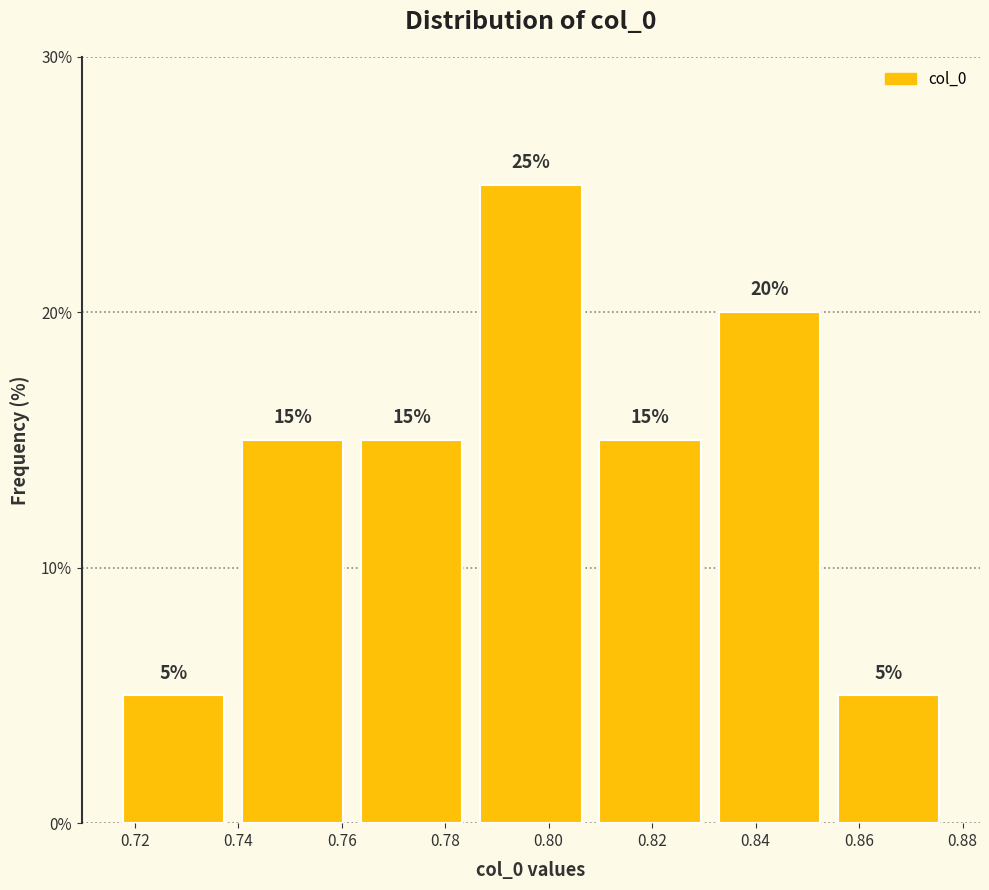

Over which range of the x-axis is the bar tallest?

0.786 to 0.808